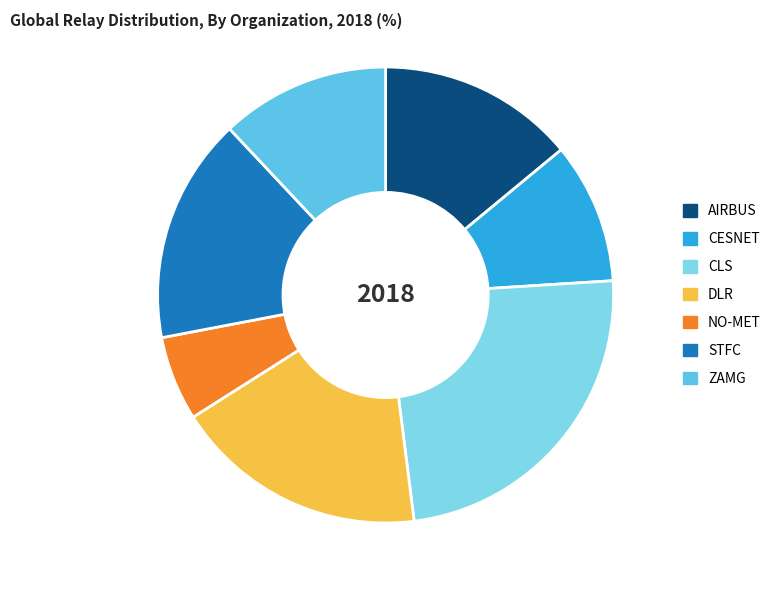

Is there a majority slice in this chart?

No